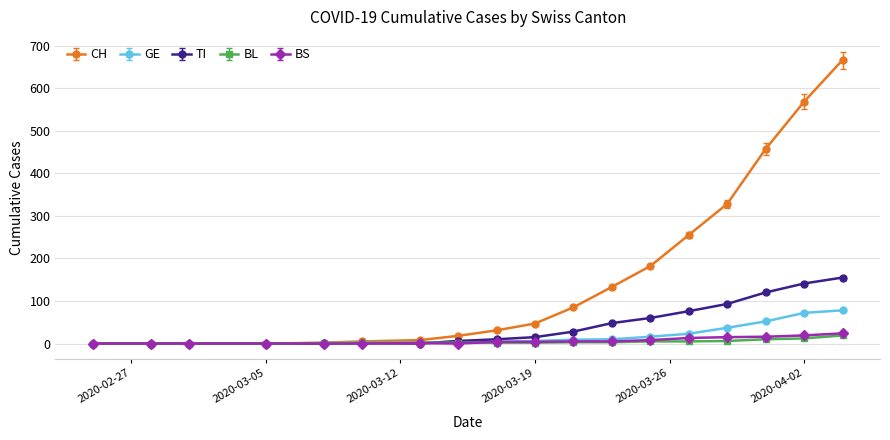

Which series has the widest spread of values?

CH